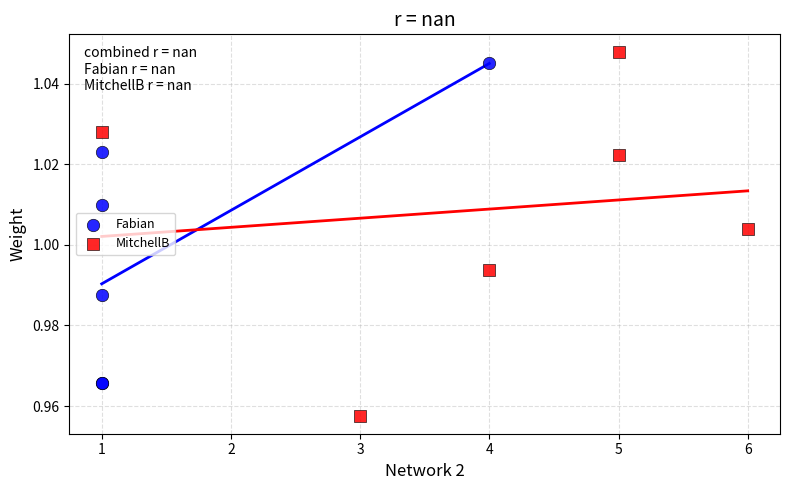

Which series has the widest spread of Y values?

MitchellB